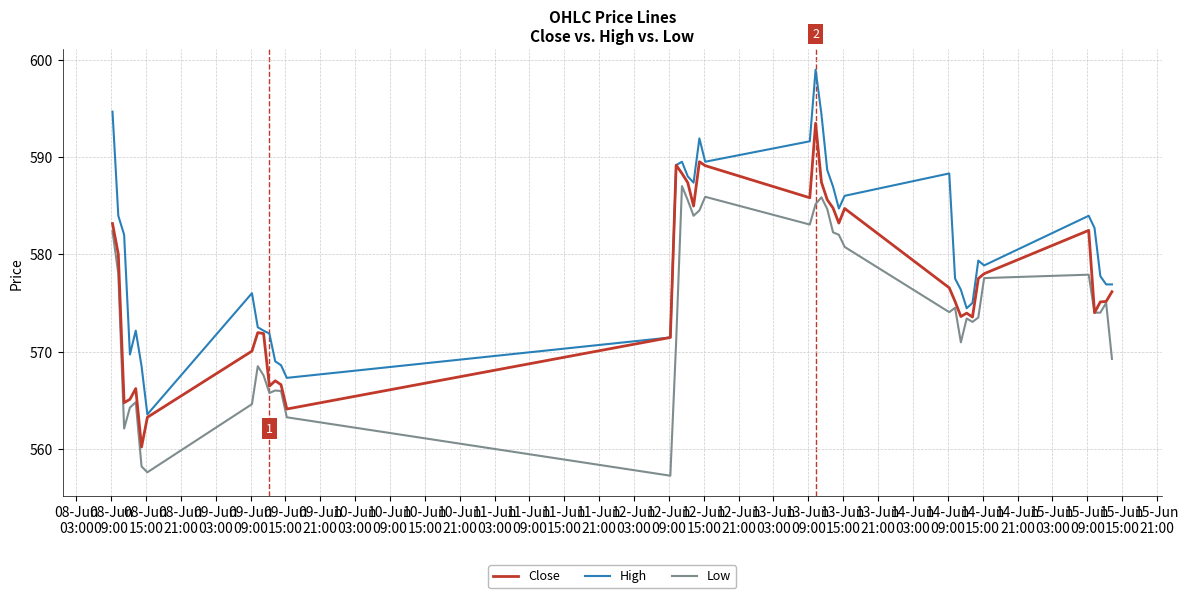

Which series has the largest total across all categories?

High